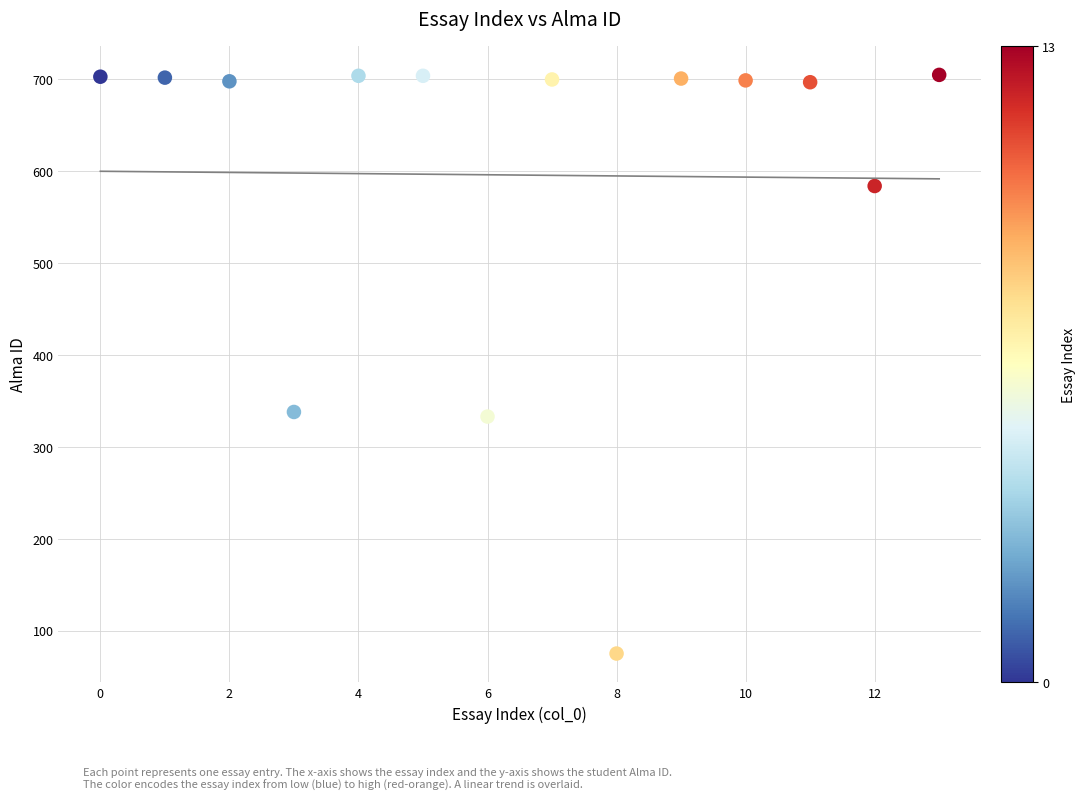

What is the range of Y values (max minus min)?

630